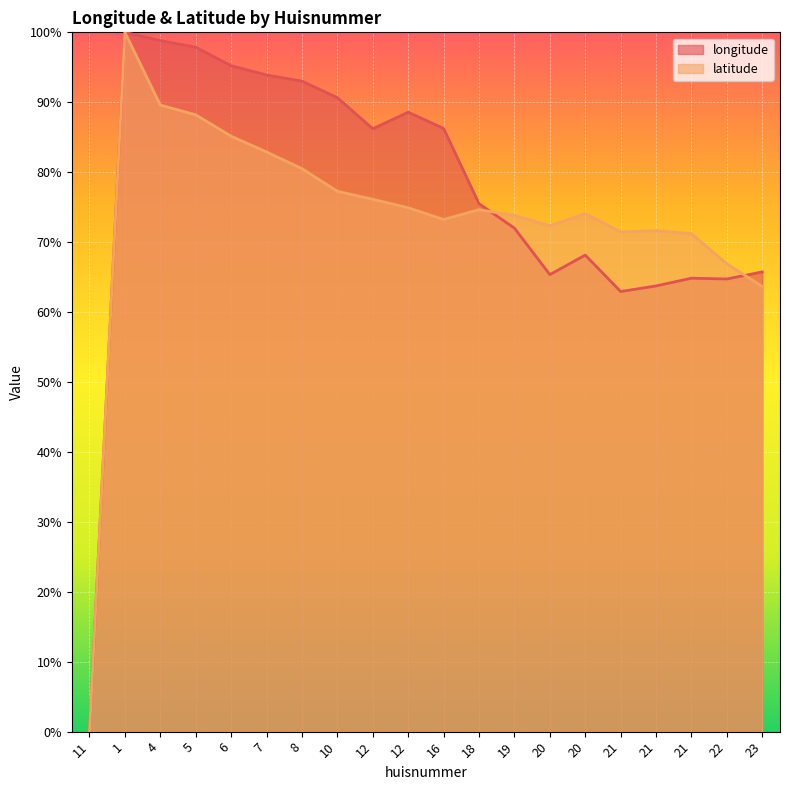

Does the chart display data point markers on the line(s)?

No